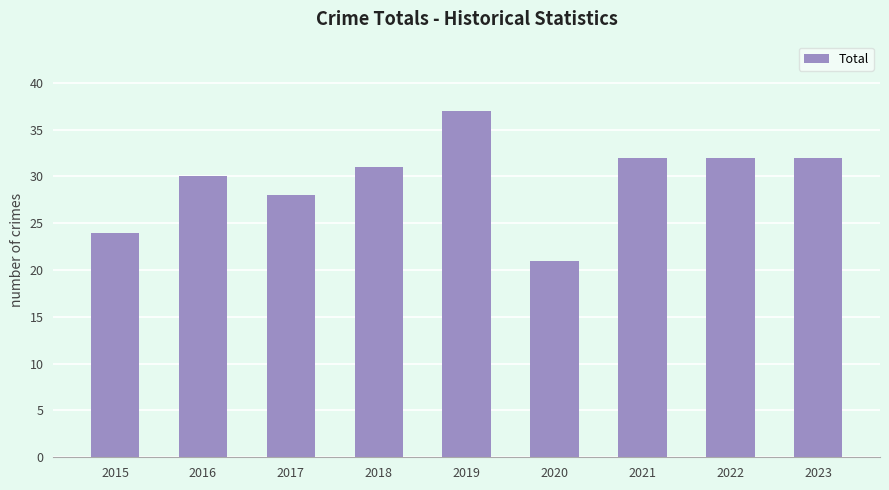

What is the sum of all values?

267